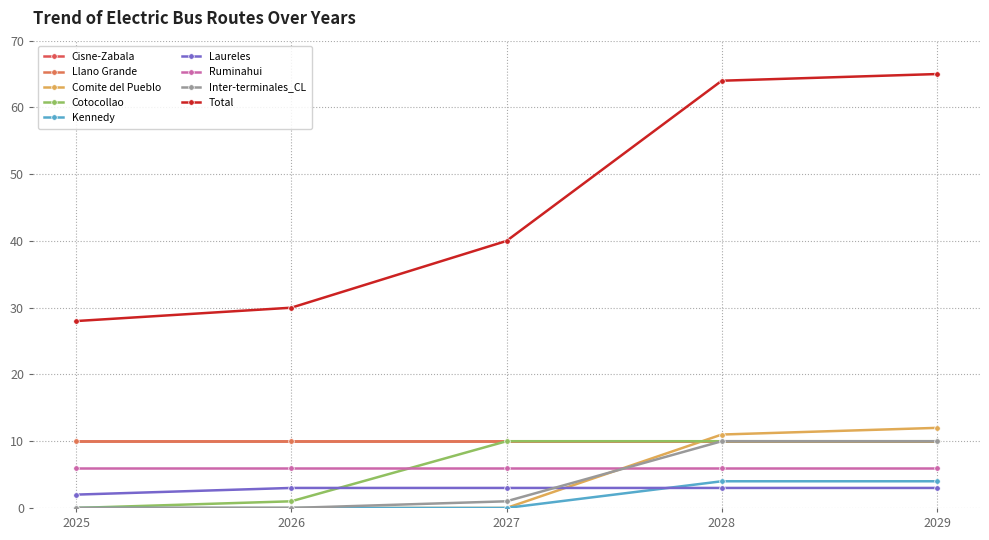

How many Inter-terminales_CL values are between 0 and 10?

5